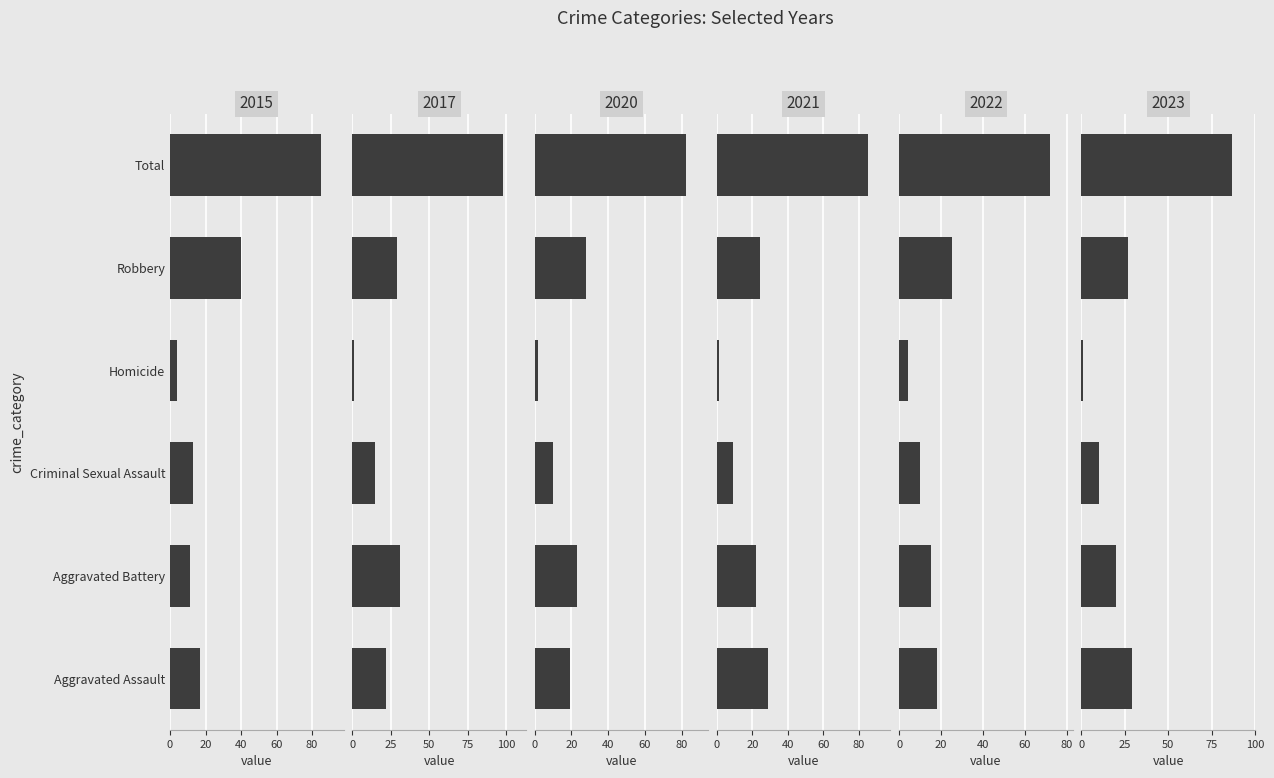

At which label does 2021 first exceed 24?

Aggravated Assault